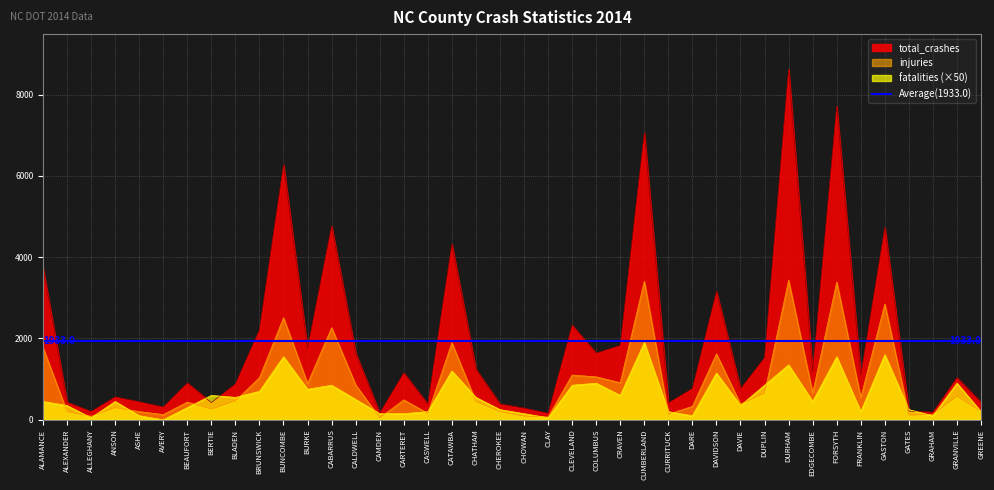

Is the value of fatalities at DAVIDSON greater than the value of injuries at GRANVILLE?

Yes